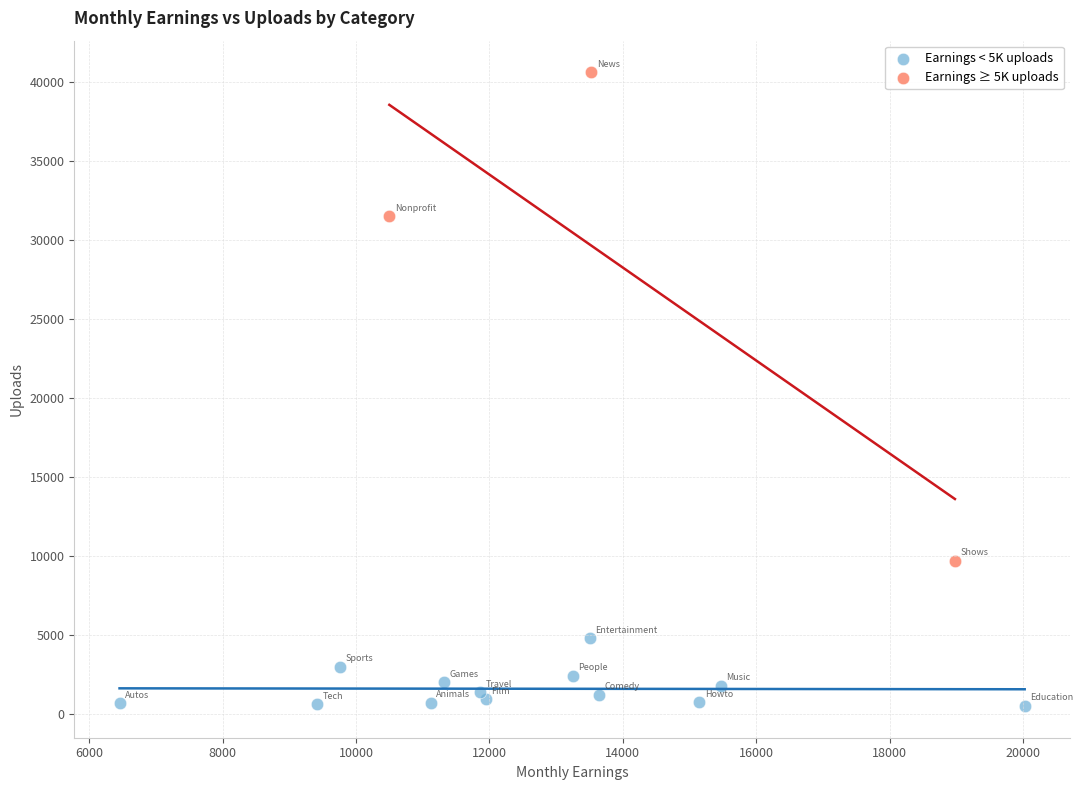

Which series contains the lowest Y value?

Earnings < 5K uploads